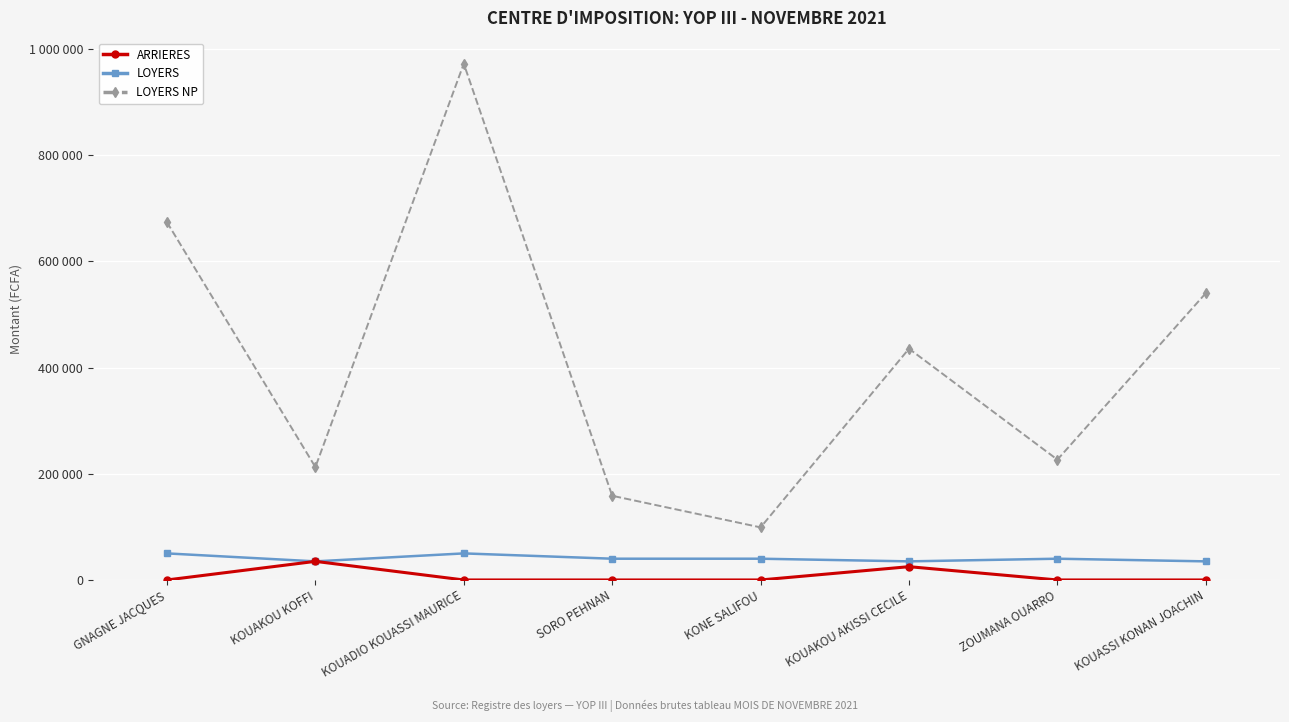

What position from the right is KOUASSI KONAN JOACHIN?

1